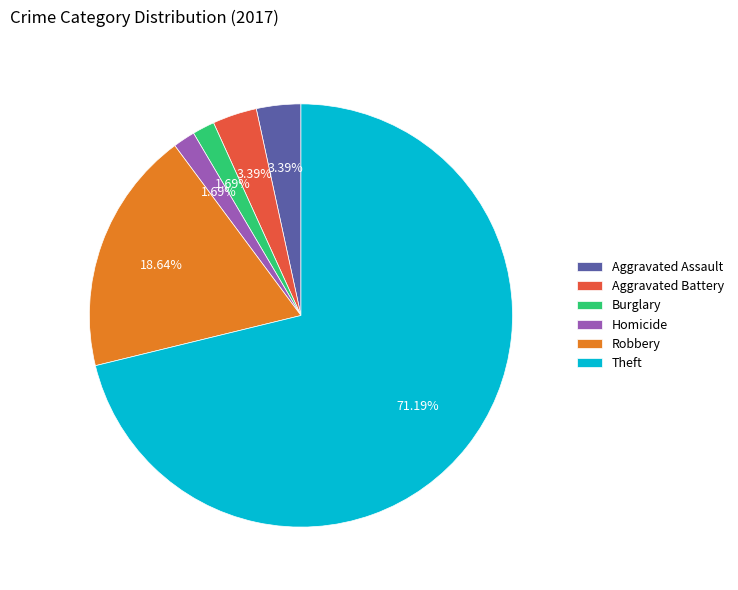

Combined, what portion of the pie is Homicide and Aggravated Battery?

5.1%